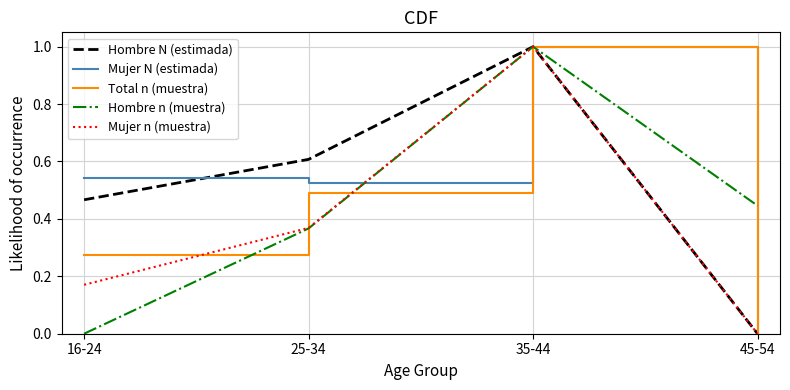

Is this an area chart (filled region under the line)?

No